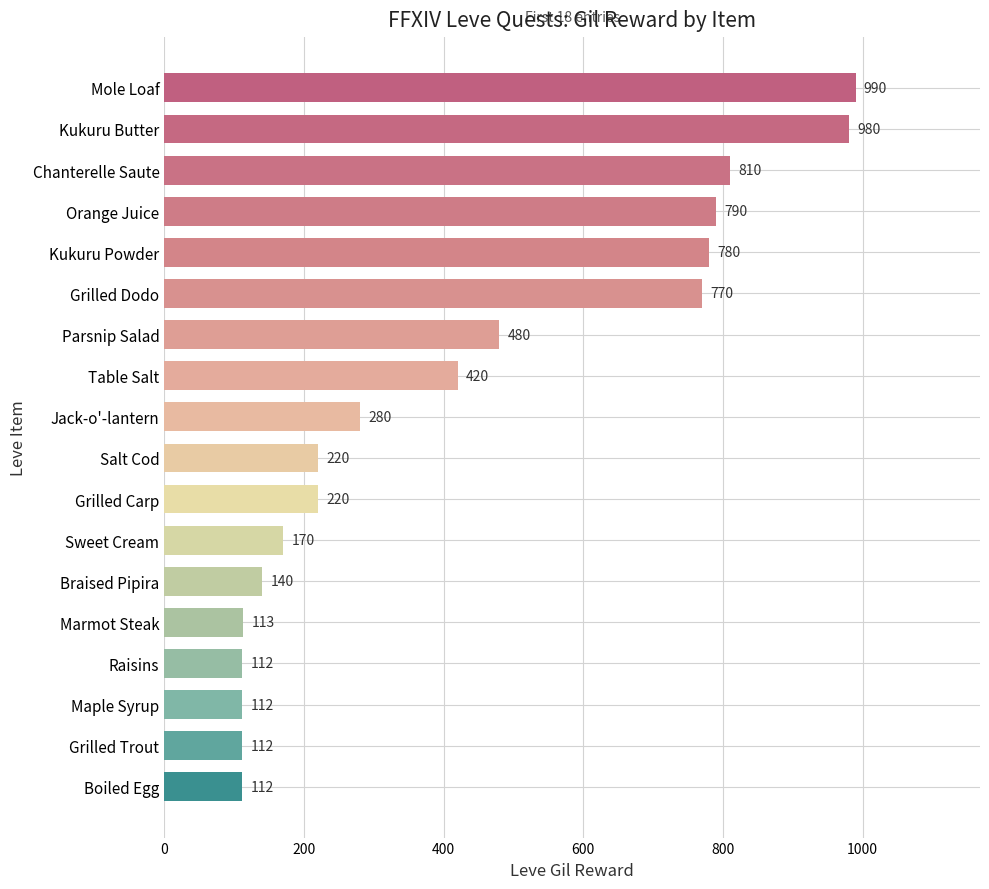

Is it true that the value at Marmot Steak is 77?

False